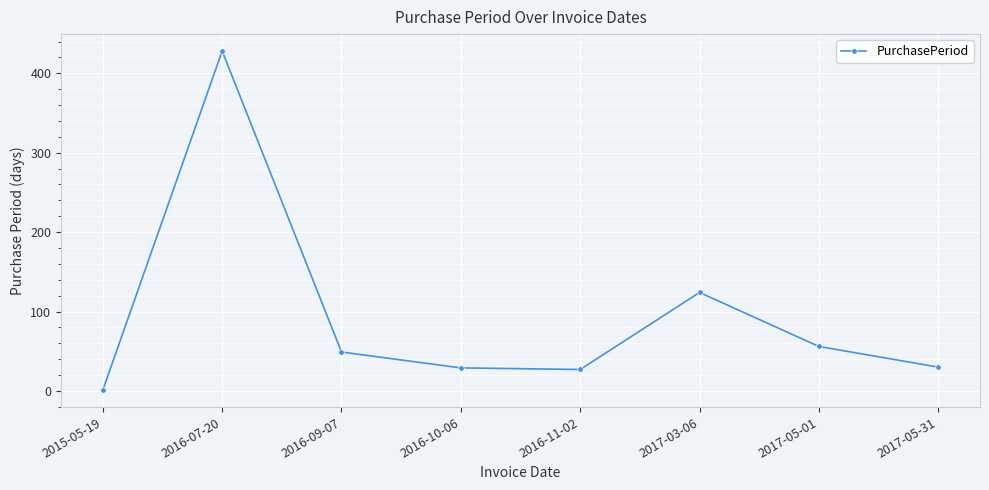

What is the smallest value displayed?

1